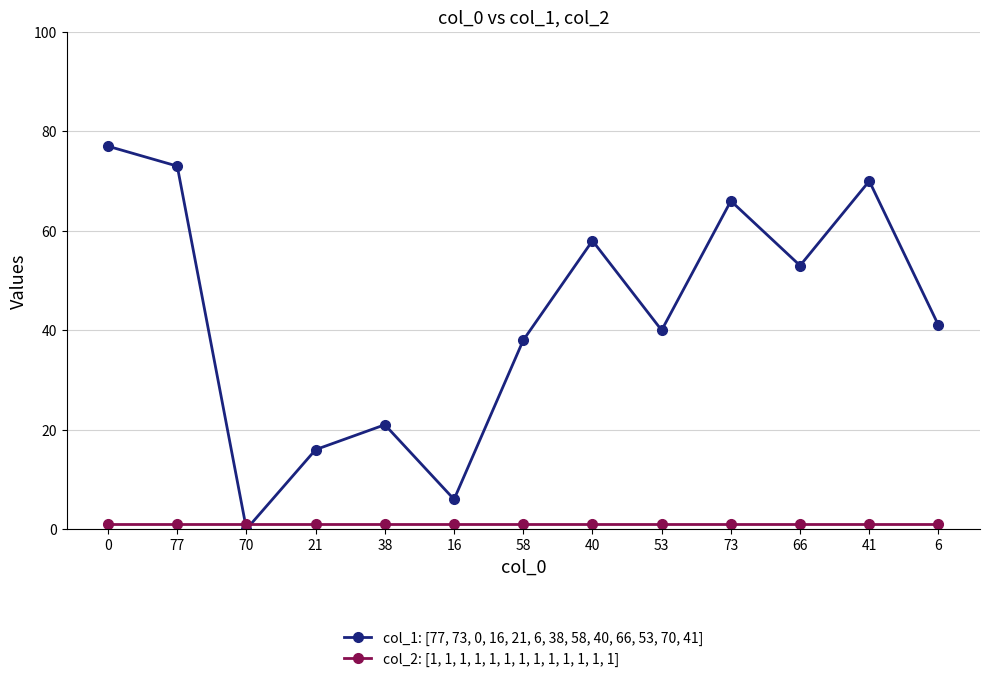

True or false: col_1: [77, 73, 0, 16, 21, 6, 38, 58, 40, 66, 53, 70, 41] has a value of 77 at 0.

True